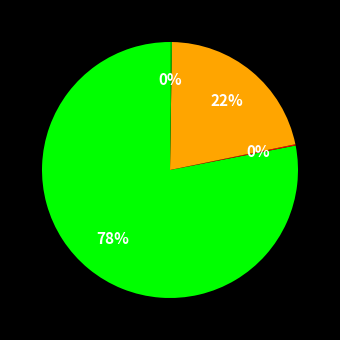

Is there a majority slice in this chart?

Yes